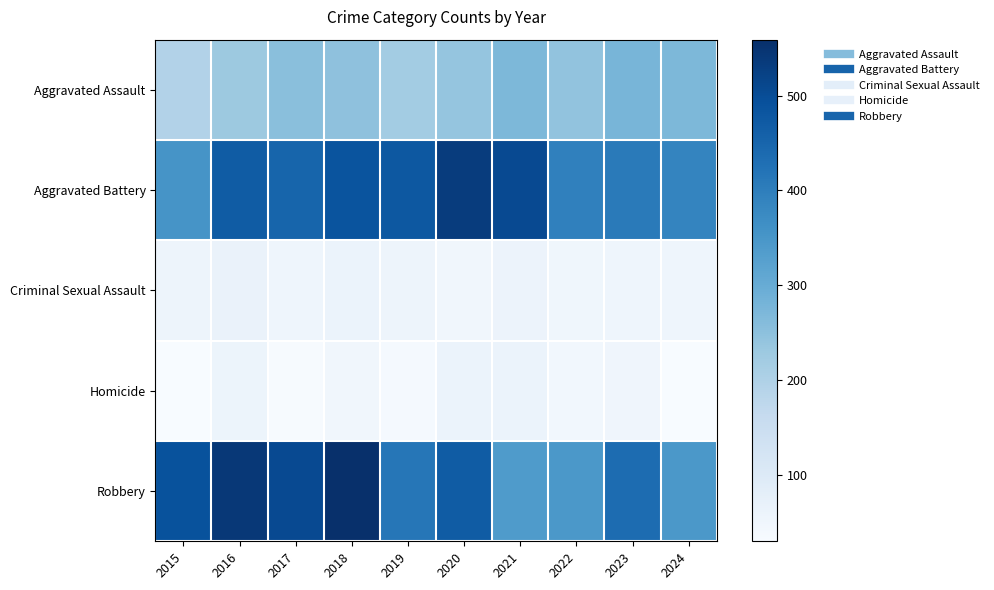

Between 2015 and 2021, which series saw the biggest shift?

Aggravated Battery